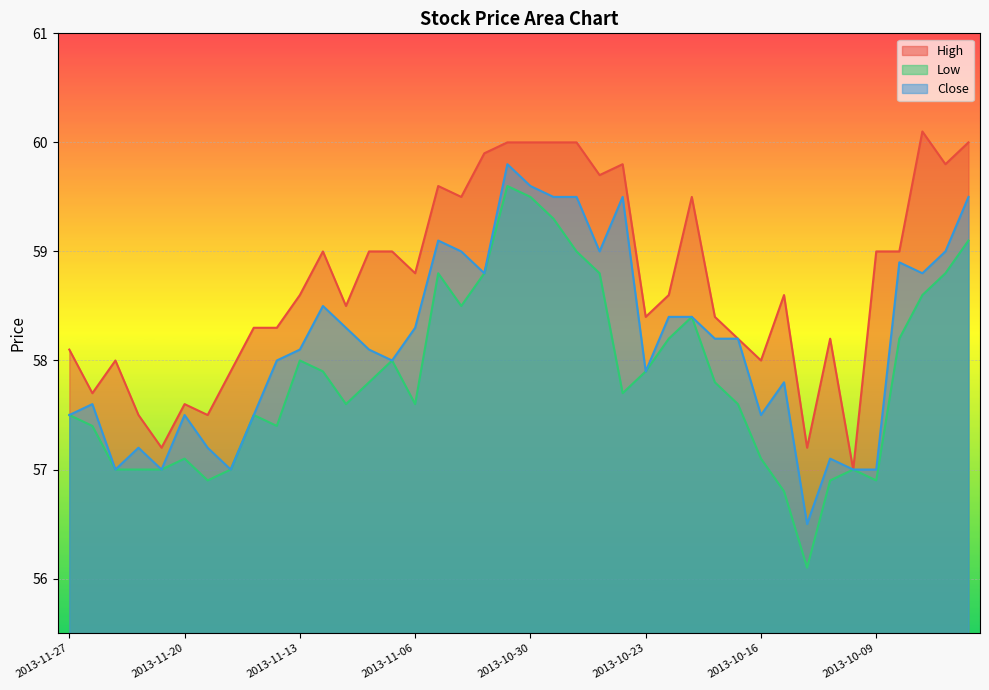

Reading left to right, list all the values displayed in this chart.

High: 2013-11-27=58.1	2013-11-26=57.7	2013-11-25=58.0	2013-11-22=57.5	2013-11-21=57.2	2013-11-20=57.6	2013-11-19=57.5	2013-11-18=57.9	2013-11-15=58.3	2013-11-14=58.3	2013-11-13=58.6	2013-11-12=59.0	2013-11-11=58.5	2013-11-08=59.0	2013-11-07=59.0	2013-11-06=58.8	2013-11-05=59.6	2013-11-04=59.5	2013-11-01=59.9	2013-10-31=60.0	2013-10-30=60.0	2013-10-29=60.0	2013-10-28=60.0	2013-10-25=59.7	2013-10-24=59.8	2013-10-23=58.4	2013-10-22=58.6	2013-10-21=59.5	2013-10-18=58.4	2013-10-17=58.2	2013-10-16=58.0	2013-10-15=58.6	2013-10-14=57.2	2013-10-11=58.2	2013-10-10=57.0	2013-10-09=59.0	2013-10-08=59.0	2013-10-07=60.1	2013-10-04=59.8	2013-10-03=60.0
Low: 2013-11-27=57.5	2013-11-26=57.4	2013-11-25=57.0	2013-11-22=57.0	2013-11-21=57.0	2013-11-20=57.1	2013-11-19=56.9	2013-11-18=57.0	2013-11-15=57.5	2013-11-14=57.4	2013-11-13=58.0	2013-11-12=57.9	2013-11-11=57.6	2013-11-08=57.8	2013-11-07=58.0	2013-11-06=57.6	2013-11-05=58.8	2013-11-04=58.5	2013-11-01=58.8	2013-10-31=59.6	2013-10-30=59.5	2013-10-29=59.3	2013-10-28=59.0	2013-10-25=58.8	2013-10-24=57.7	2013-10-23=57.9	2013-10-22=58.2	2013-10-21=58.4	2013-10-18=57.8	2013-10-17=57.6	2013-10-16=57.1	2013-10-15=56.8	2013-10-14=56.1	2013-10-11=56.9	2013-10-10=57.0	2013-10-09=56.9	2013-10-08=58.2	2013-10-07=58.6	2013-10-04=58.8	2013-10-03=59.1
Close: 2013-11-27=57.5	2013-11-26=57.6	2013-11-25=57.0	2013-11-22=57.2	2013-11-21=57.0	2013-11-20=57.5	2013-11-19=57.2	2013-11-18=57.0	2013-11-15=57.5	2013-11-14=58.0	2013-11-13=58.1	2013-11-12=58.5	2013-11-11=58.3	2013-11-08=58.1	2013-11-07=58.0	2013-11-06=58.3	2013-11-05=59.1	2013-11-04=59.0	2013-11-01=58.8	2013-10-31=59.8	2013-10-30=59.6	2013-10-29=59.5	2013-10-28=59.5	2013-10-25=59.0	2013-10-24=59.5	2013-10-23=57.9	2013-10-22=58.4	2013-10-21=58.4	2013-10-18=58.2	2013-10-17=58.2	2013-10-16=57.5	2013-10-15=57.8	2013-10-14=56.5	2013-10-11=57.1	2013-10-10=57.0	2013-10-09=57.0	2013-10-08=58.9	2013-10-07=58.8	2013-10-04=59.0	2013-10-03=59.5